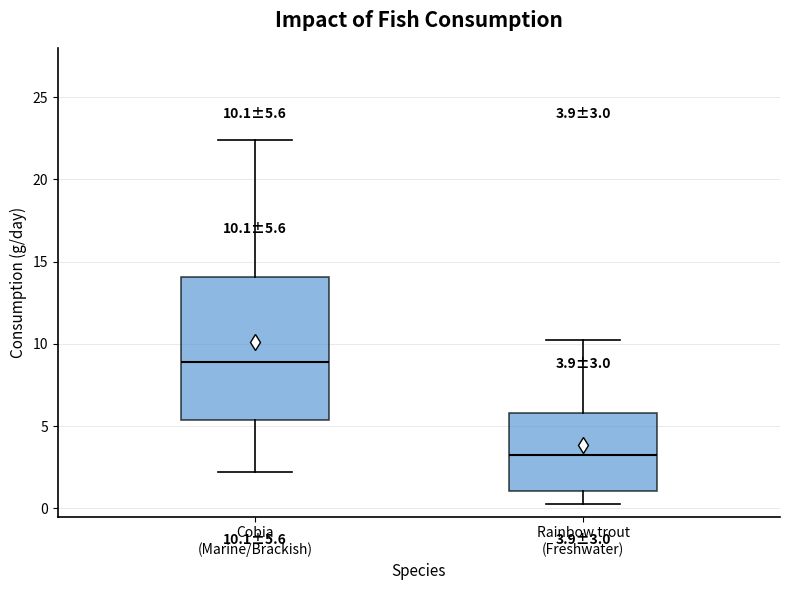

Which box has the lowest median line?

Rainbow trout (Freshwater)